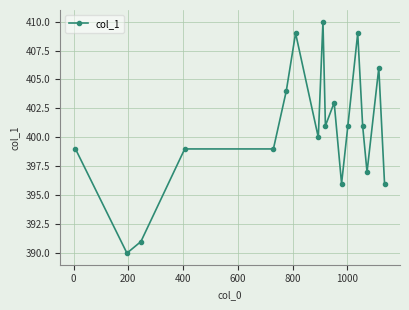

What is the average value?

401